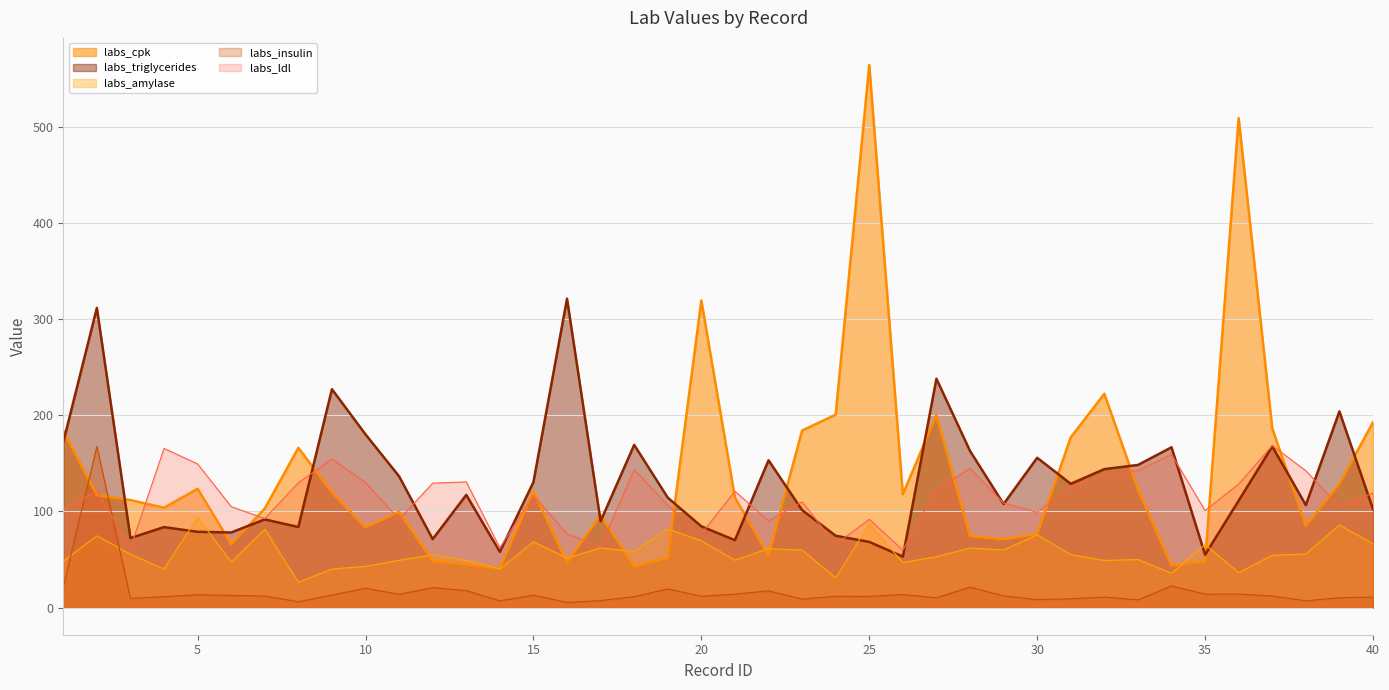

Reading right to left, what are all the values shown in this chart?

labs_cpk: 40=192.7	39=128.6	38=85.2	37=186.4	36=509.0	35=48.0	34=43.6	33=123.0	32=222.3	31=177.0	30=76.6	29=71.0	28=74.4	27=200.2	26=117.9	25=564.2	24=200.6	23=184.1	22=54.2	21=114.4	20=319.4	19=51.9	18=43.0	17=96.2	16=46.9	15=121.0	14=40.7	13=45.0	12=48.7	11=99.6	10=83.4	9=119.9	8=166.1	7=103.0	6=66.1	5=123.6	4=103.8	3=111.8	2=116.8	1=184.0
labs_triglycerides: 40=102.4	39=204.0	38=106.6	37=167.6	36=111.2	35=55.0	34=166.7	33=148.3	32=144.0	31=128.7	30=155.8	29=107.7	28=162.9	27=238.0	26=53.0	25=68.3	24=74.7	23=101.4	22=153.2	21=70.1	20=84.5	19=114.3	18=169.2	17=89.8	16=321.2	15=130.5	14=58.0	13=117.2	12=71.2	11=136.5	10=180.1	9=227.1	8=83.8	7=91.7	6=78.1	5=78.8	4=83.7	3=72.3	2=311.6	1=172.1
labs_amylase: 40=66.4	39=86.0	38=55.8	37=54.4	36=36.4	35=65.5	34=35.8	33=50.0	32=49.0	31=55.1	30=75.6	29=59.9	28=62.0	27=52.9	26=46.9	25=87.1	24=30.9	23=59.9	22=61.3	21=49.3	20=69.5	19=81.7	18=58.4	17=62.1	16=51.5	15=68.4	14=40.3	13=48.9	12=55.0	11=49.2	10=42.9	9=40.1	8=26.3	7=81.5	6=47.4	5=94.0	4=40.2	3=55.5	2=74.6	1=48.3
labs_insulin: 40=10.9	39=10.3	38=7.1	37=12.0	36=14.1	35=14.0	34=22.6	33=8.0	32=10.9	31=9.2	30=8.3	29=12.2	28=21.2	27=10.3	26=13.6	25=11.6	24=11.7	23=8.8	22=17.4	21=14.0	20=11.8	19=19.4	18=11.3	17=7.3	16=5.4	15=12.8	14=7.0	13=17.6	12=20.8	11=13.8	10=20.1	9=13.0	8=6.1	7=12.1	6=12.6	5=13.3	4=11.4	3=9.5	2=167.6	1=21.7
labs_ldl: 40=119.2	39=105.1	38=142.3	37=168.5	36=128.5	35=100.9	34=159.3	33=142.5	32=137.6	31=125.5	30=99.1	29=108.7	28=144.8	27=122.6	26=59.8	25=91.8	24=65.8	23=110.0	22=90.2	21=121.0	20=76.8	19=106.5	18=143.5	17=63.6	16=76.6	15=116.7	14=62.2	13=130.7	12=129.4	11=91.7	10=130.2	9=154.6	8=129.8	7=92.6	6=105.0	5=149.4	4=165.5	3=62.1	2=121.2	1=102.7